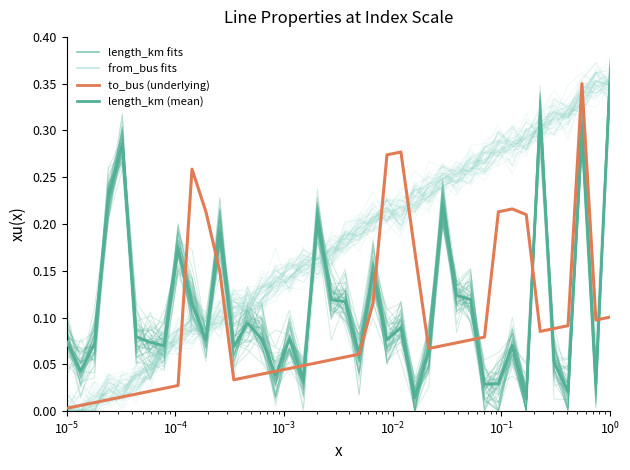

What is the value of the from_bus fits point at the 39th from the left?

0.3